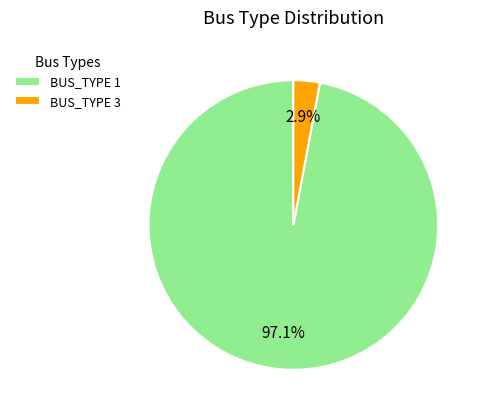

To the nearest percent, what is the combined percentage of BUS_TYPE 3 and BUS_TYPE 1?

100%